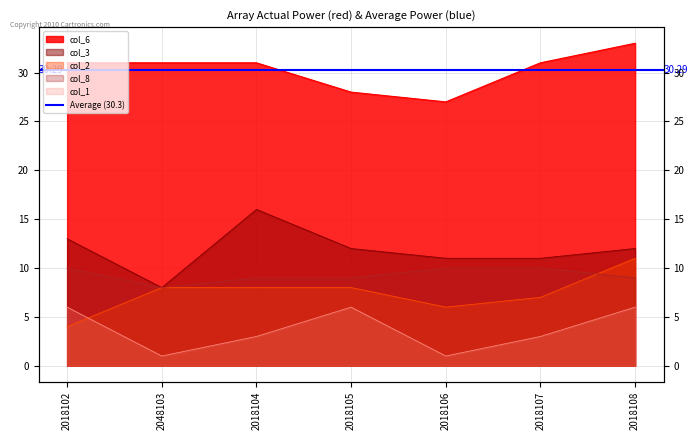

What is the difference between the second highest and minimum values in the col_1 series?

5